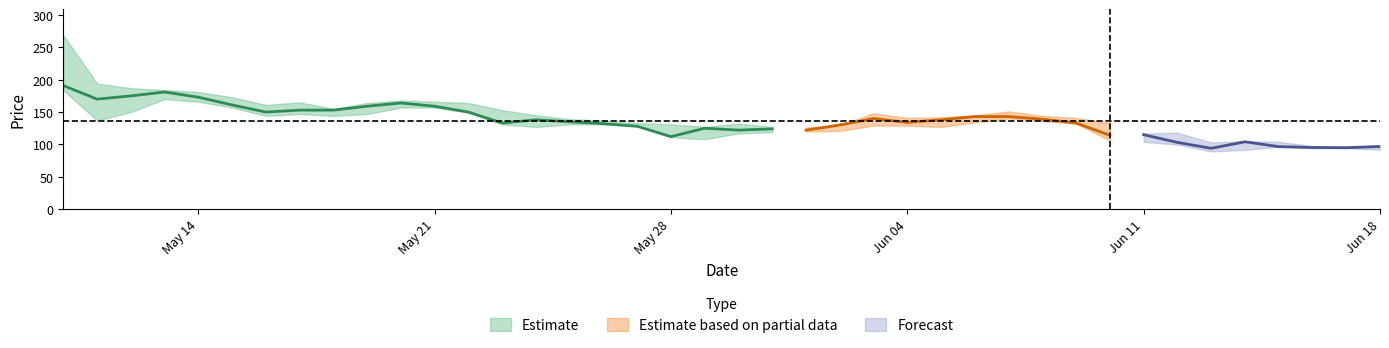

What is the average value of the high series?

144.9